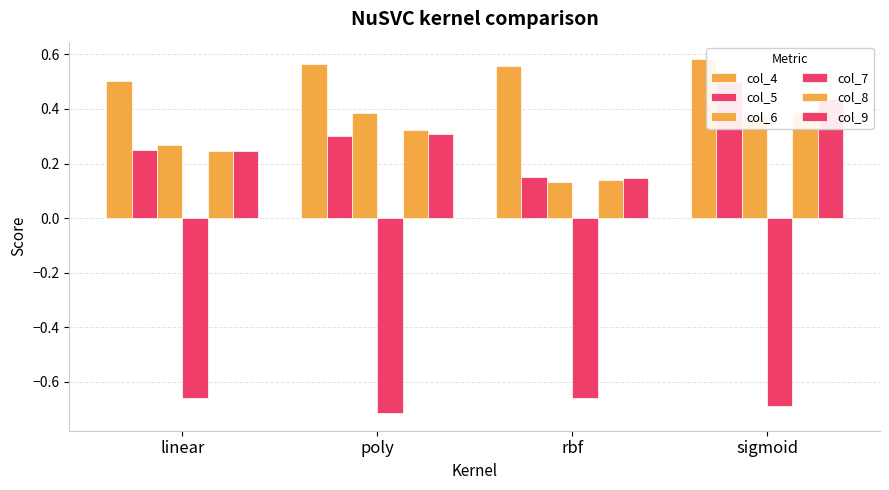

What is the difference between the highest and lowest values at poly?

1.3